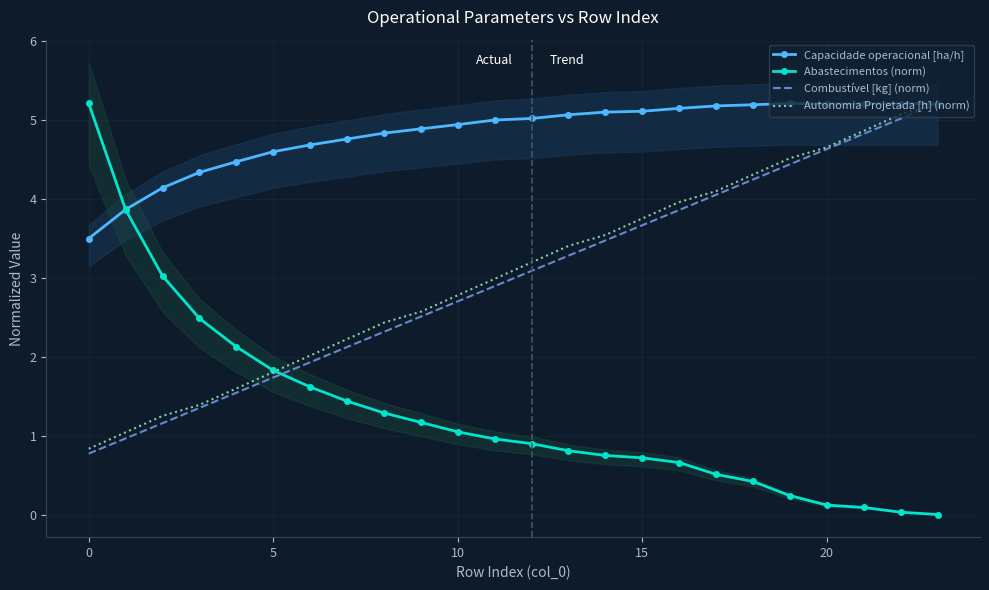

What are all the series names shown in the legend?

Capacidade operacional [ha/h], Abastecimentos (norm), Combustível [kg] (norm), Autonomia Projetada [h] (norm)